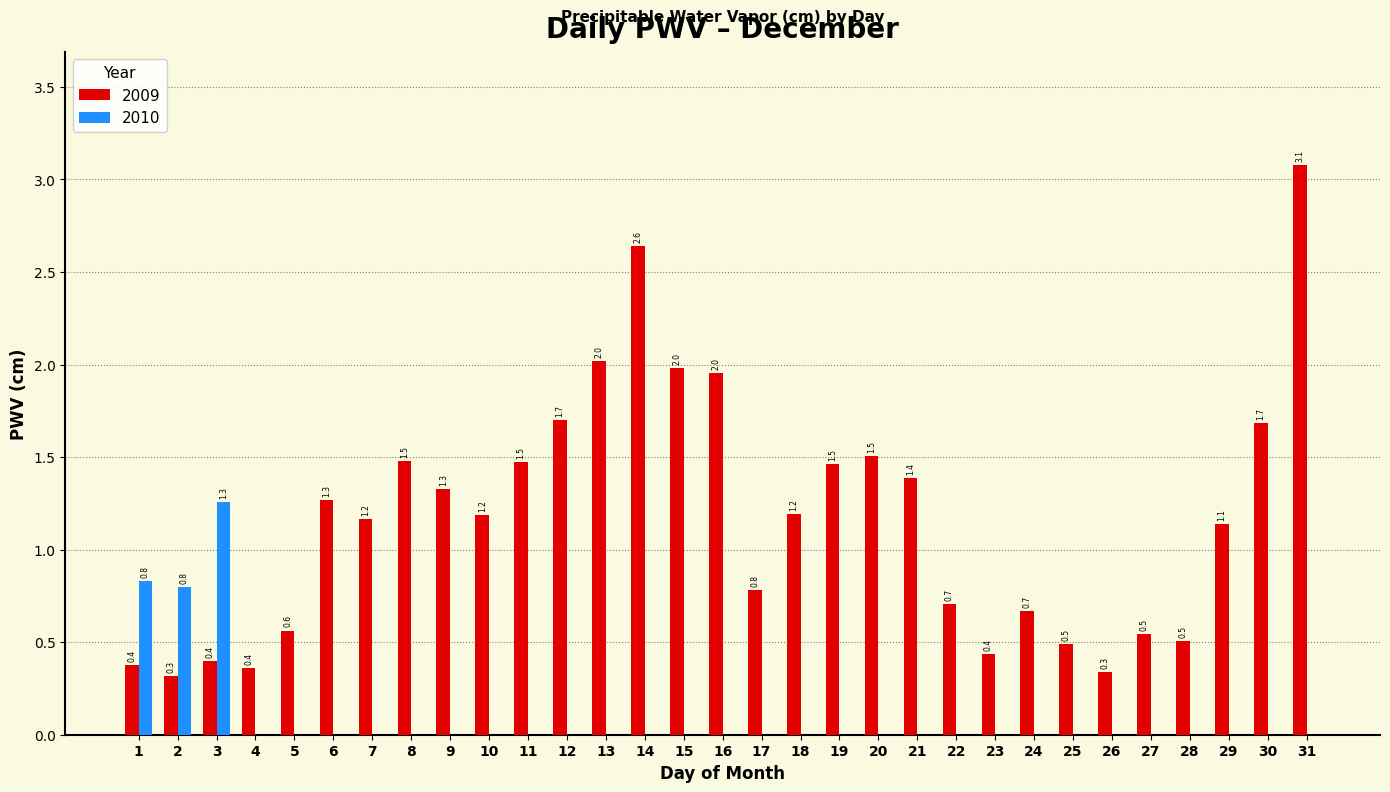

Reading right to left, what are all the values shown in this chart?

2009: 3.1	1.7	1.1	0.5	0.5	0.3	0.5	0.7	0.4	0.7	1.4	1.5	1.5	1.2	0.8	2.0	2.0	2.6	2.0	1.7	1.5	1.2	1.3	1.5	1.2	1.3	0.6	0.4	0.4	0.3	0.4
2010: 0.0	0.0	0.0	0.0	0.0	0.0	0.0	0.0	0.0	0.0	0.0	0.0	0.0	0.0	0.0	0.0	0.0	0.0	0.0	0.0	0.0	0.0	0.0	0.0	0.0	0.0	0.0	0.0	1.3	0.8	0.8